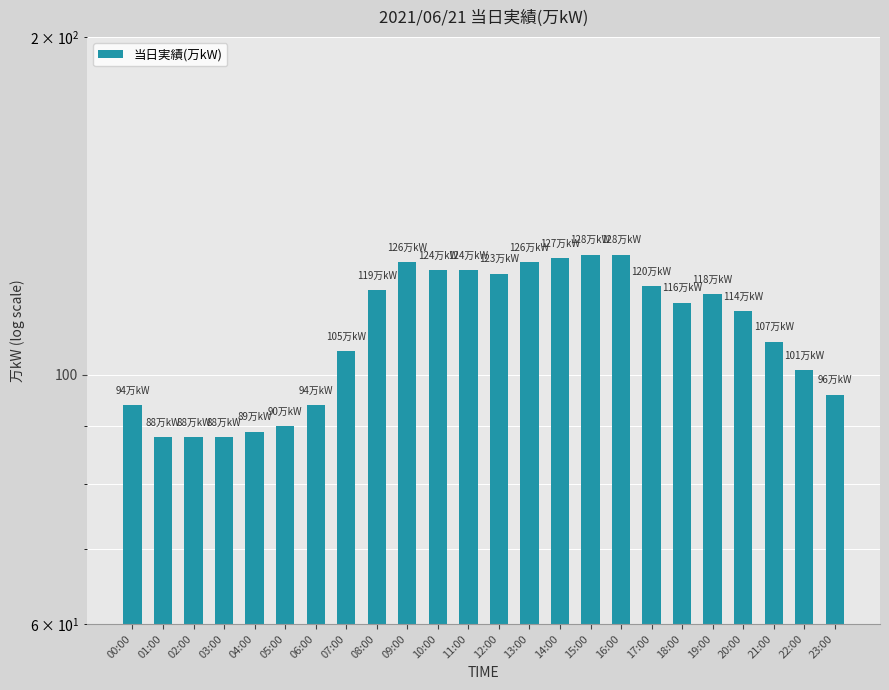

What is the sum of the values at 09:00 and 18:00?

242